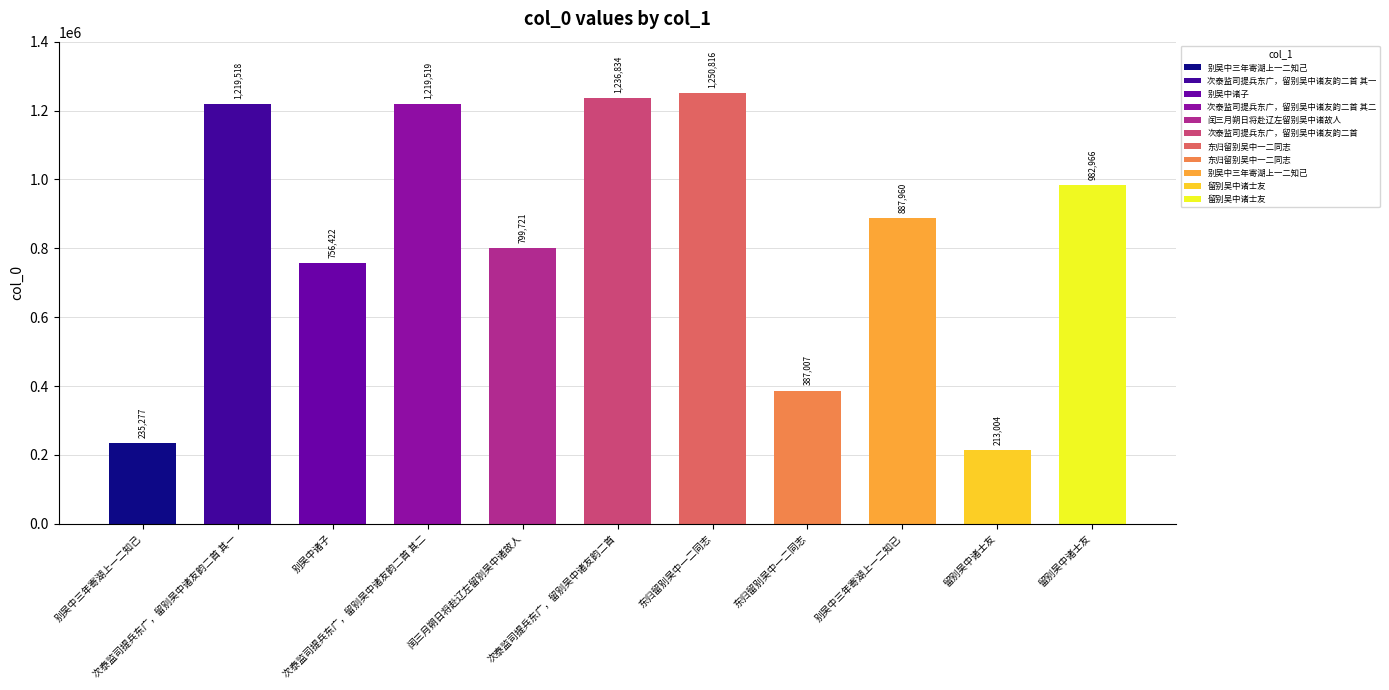

What is the average value?

835368